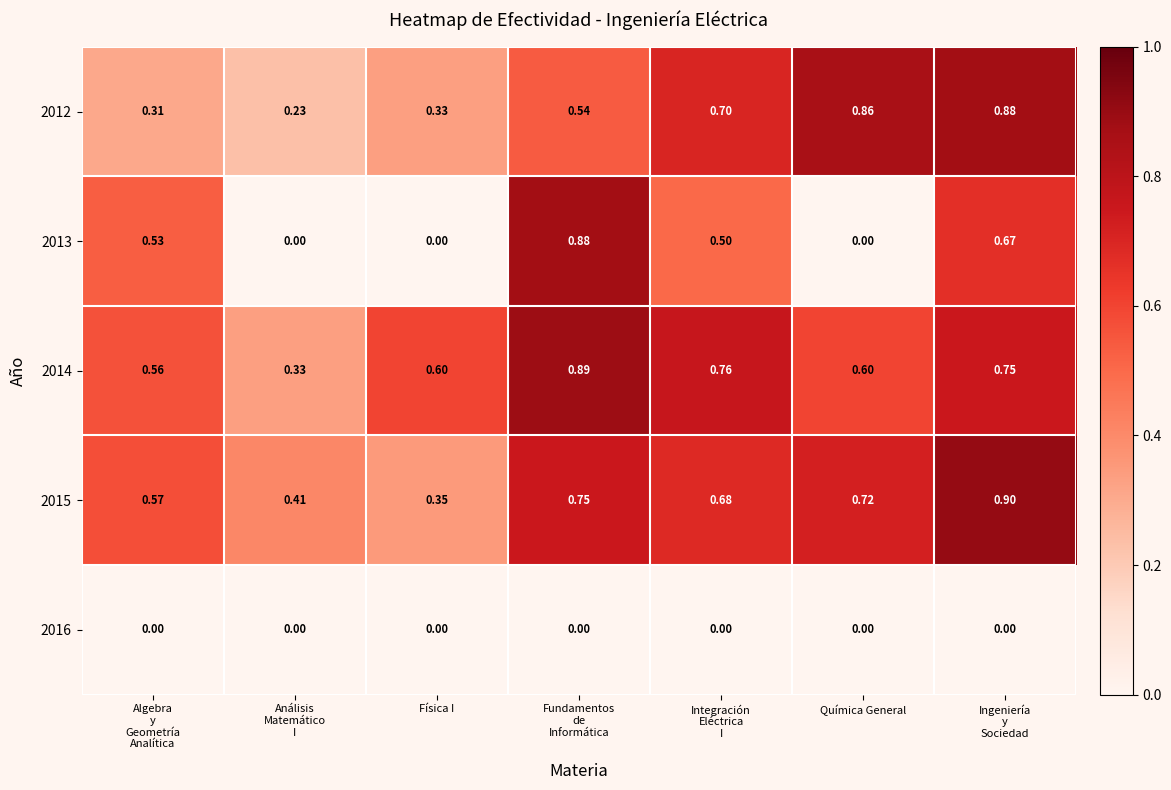

At how many categories does at least one series exceed 0?

7